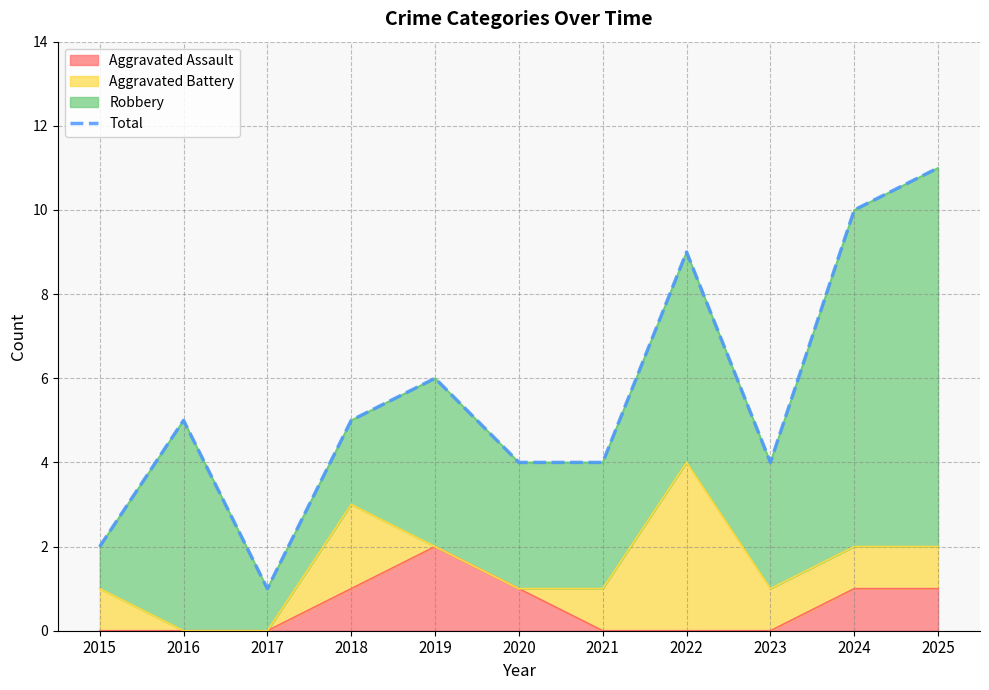

Which category has the highest value in the Aggravated Assault series?

2019